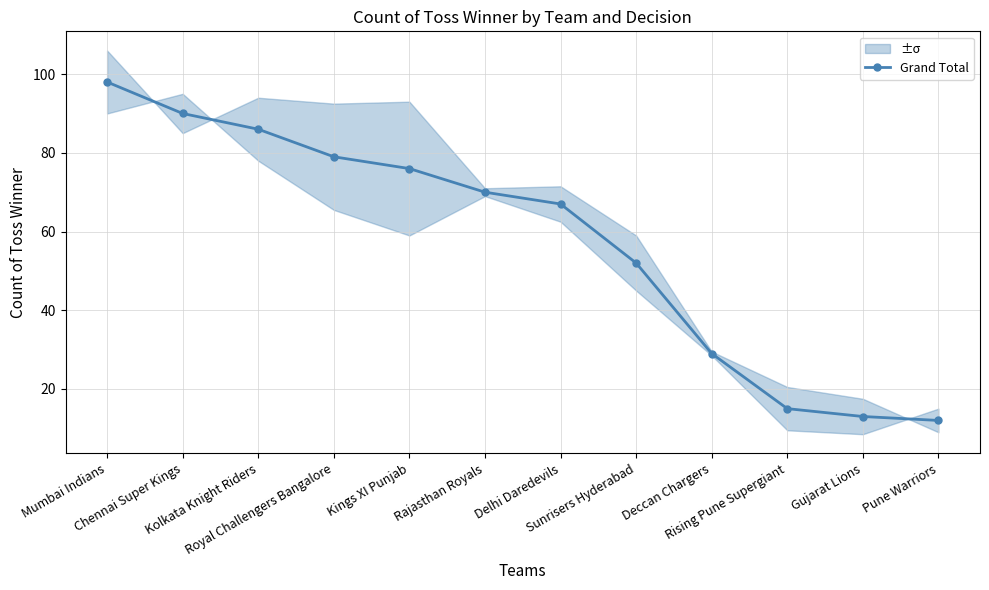

How many lines are shown in the chart?

1